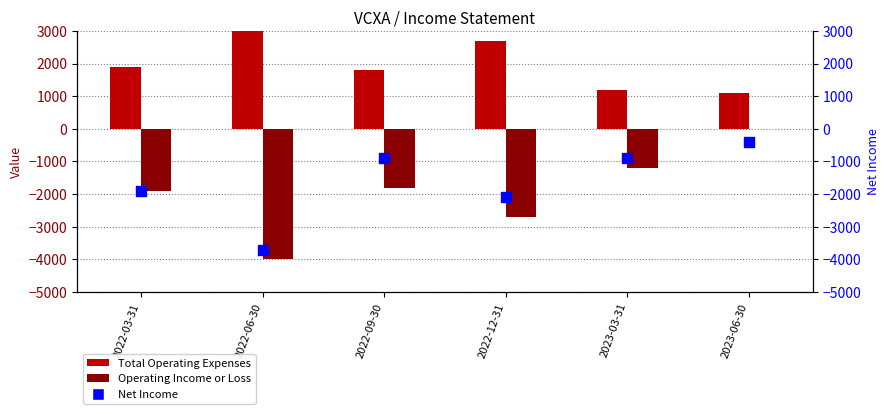

At which category is the sum across all series the highest?

2023-06-30